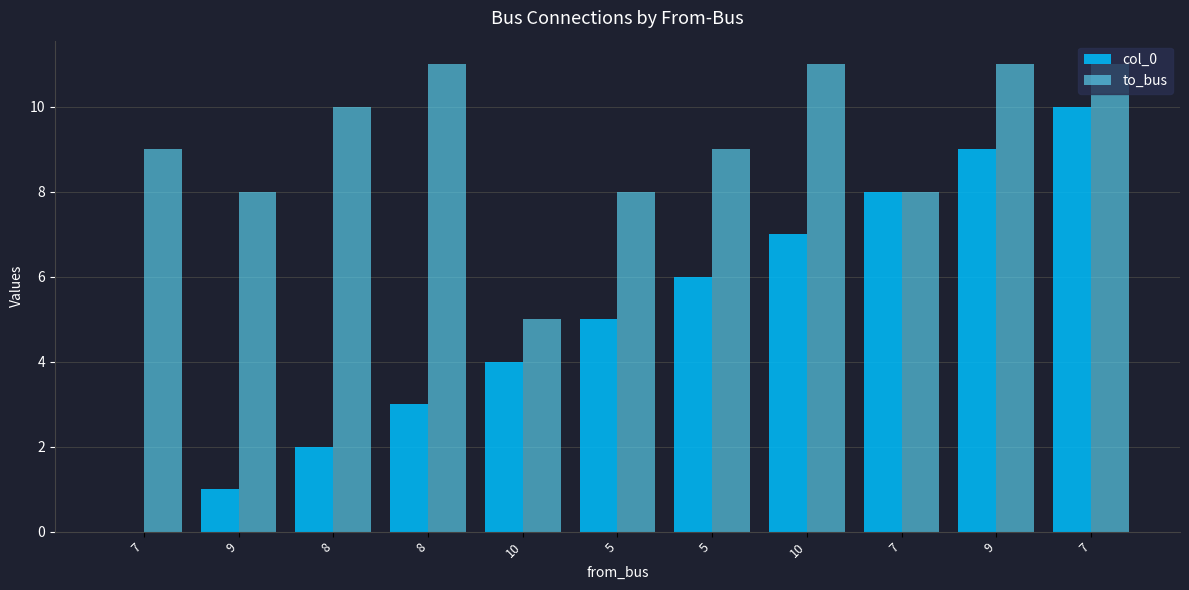

How many categories are shown in the chart?

11